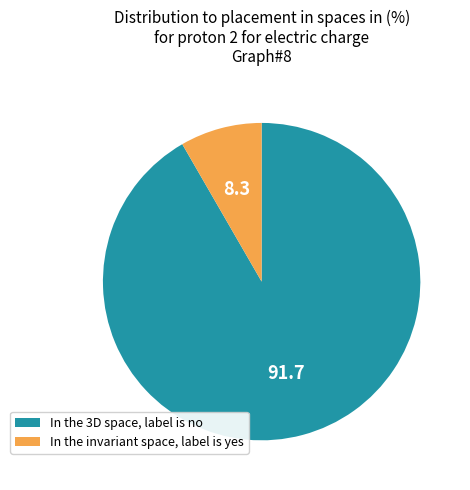

Rank the categories by value from highest to lowest.

In the 3D space, label is no, In the invariant space, label is yes